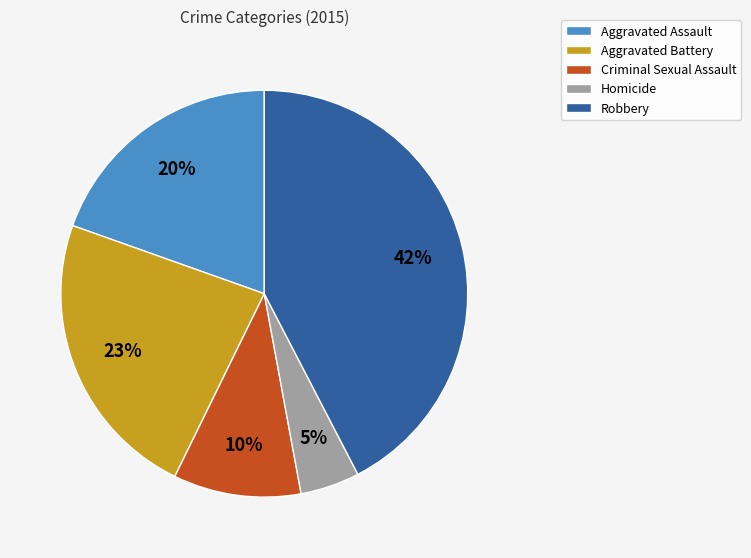

Which category has the smallest portion of the pie?

Homicide